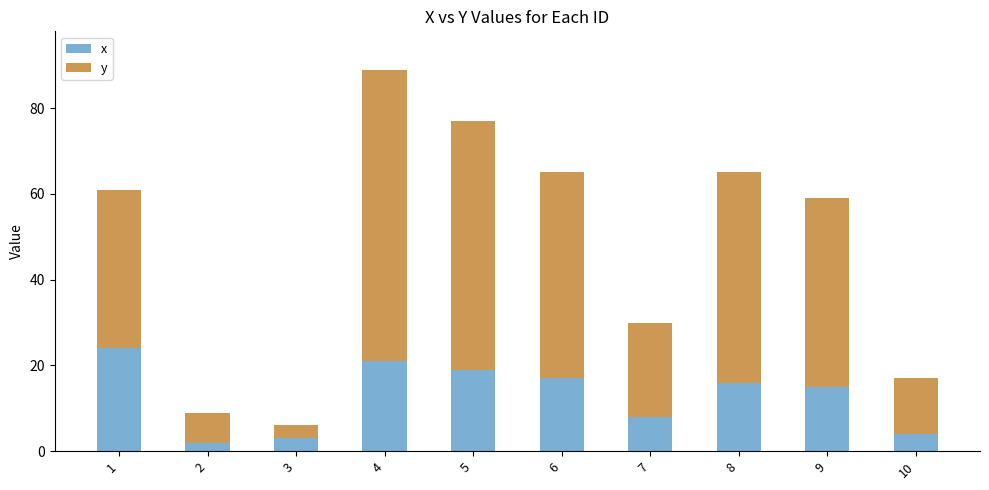

Is it true that x equals 1 at 10?

False